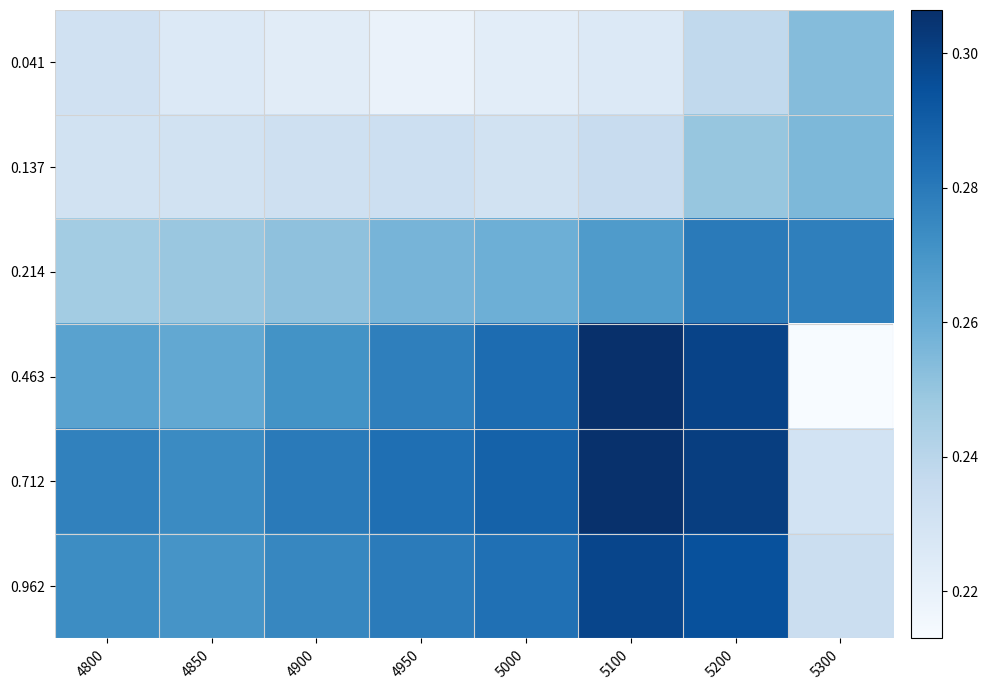

What is the greatest value displayed?

0.3